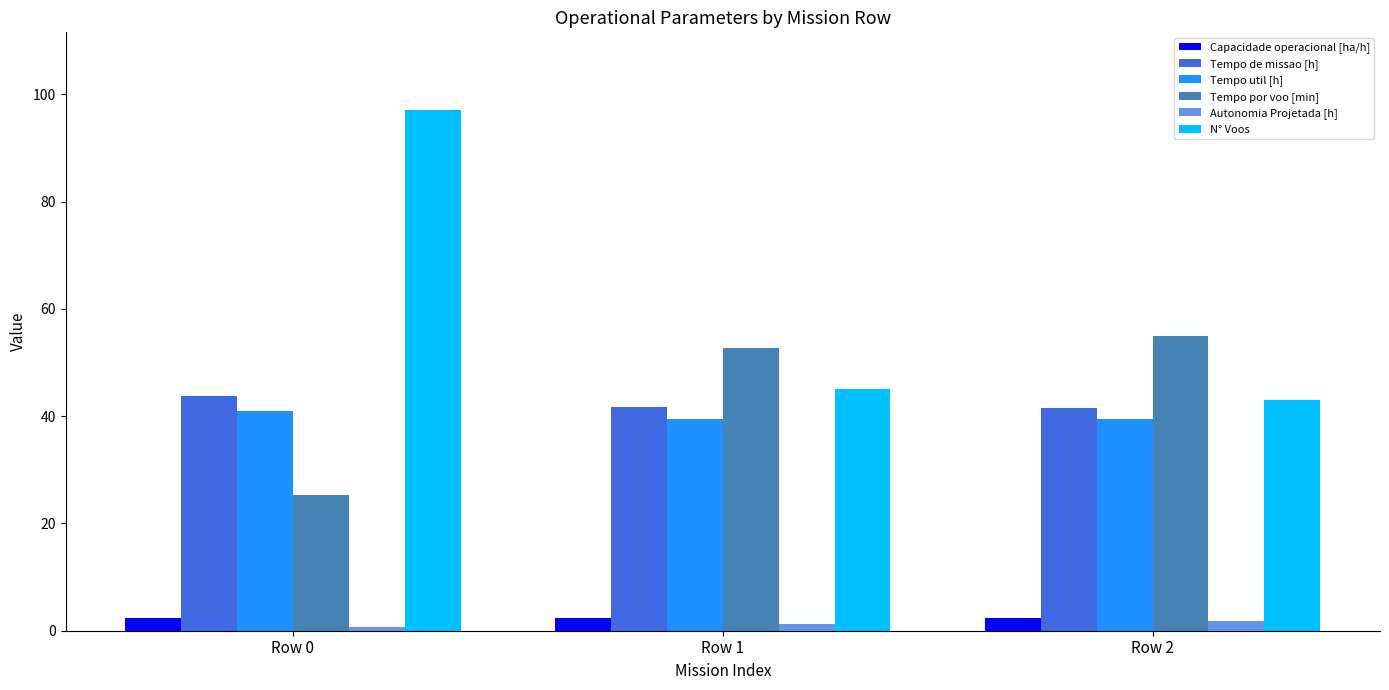

How many Capacidade operacional [ha/h] values are between 2 and 3?

3